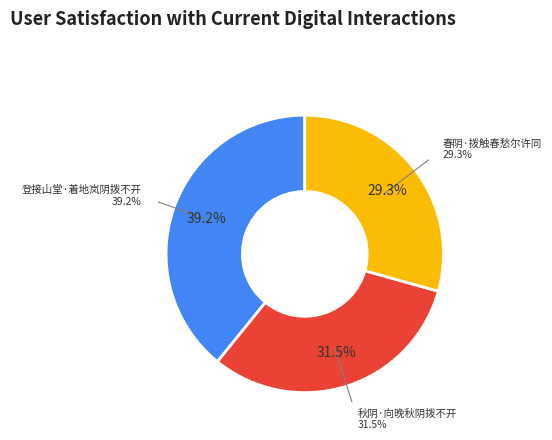

How many segments does this pie chart have?

3